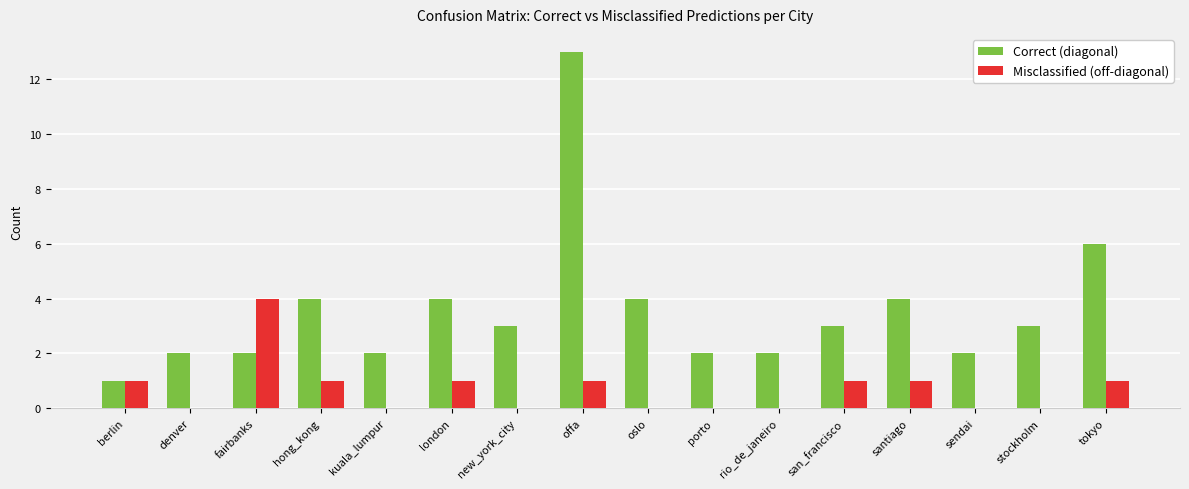

Which series has the widest spread of values?

Correct (diagonal)